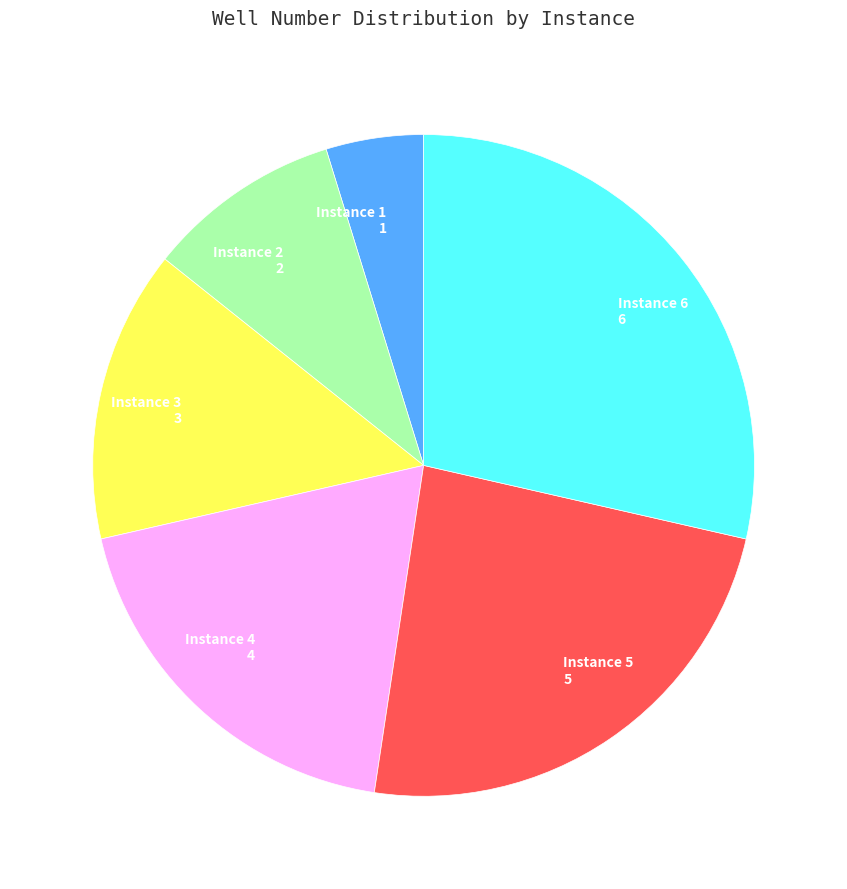

Which has a higher value, Instance 5 or Instance 4?

Instance 5